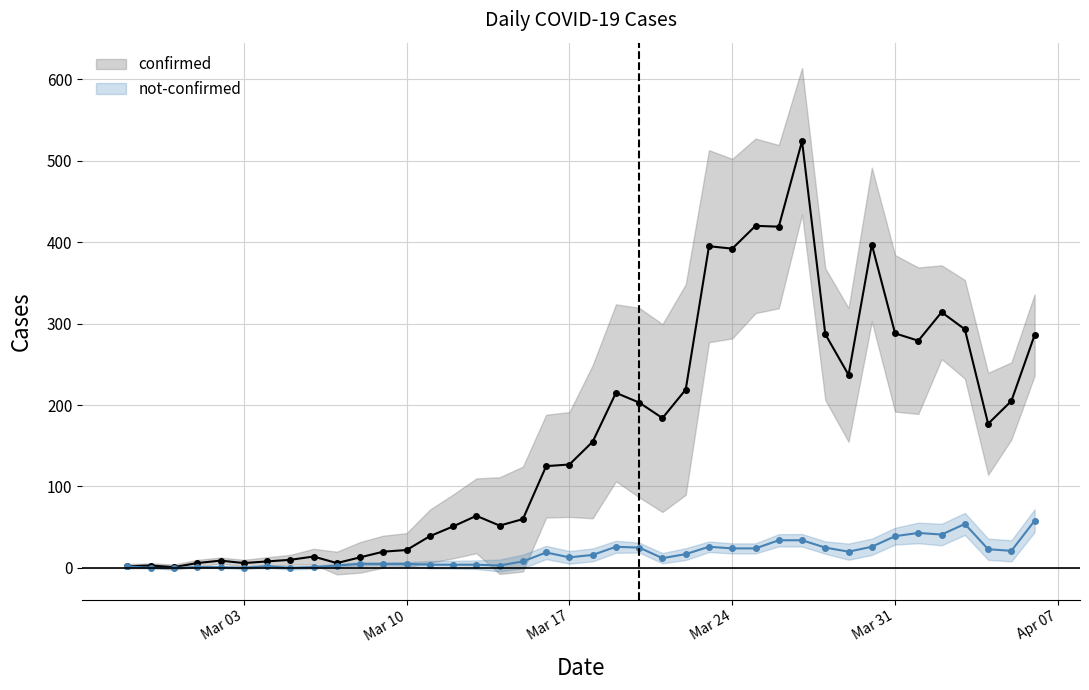

How many data points in confirmed are above 155?

19